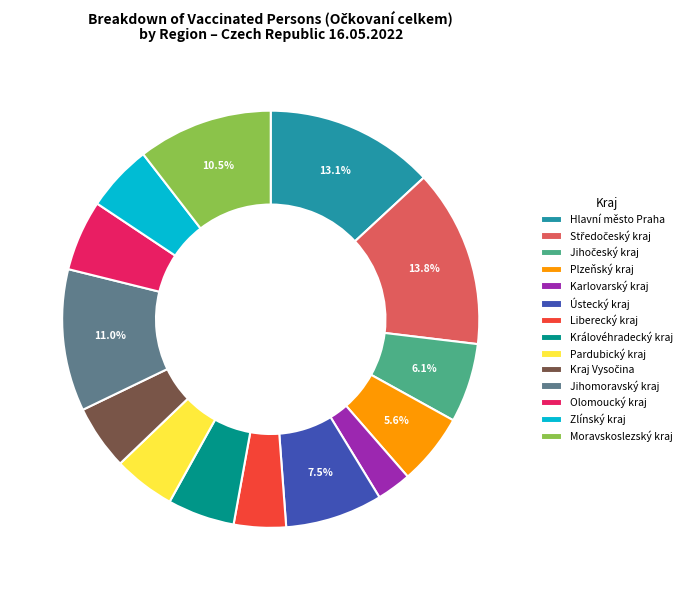

Is the sum of Liberecký kraj and Ústecký kraj greater than half?

No